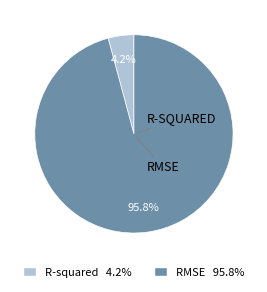

Does any single category account for the majority?

Yes